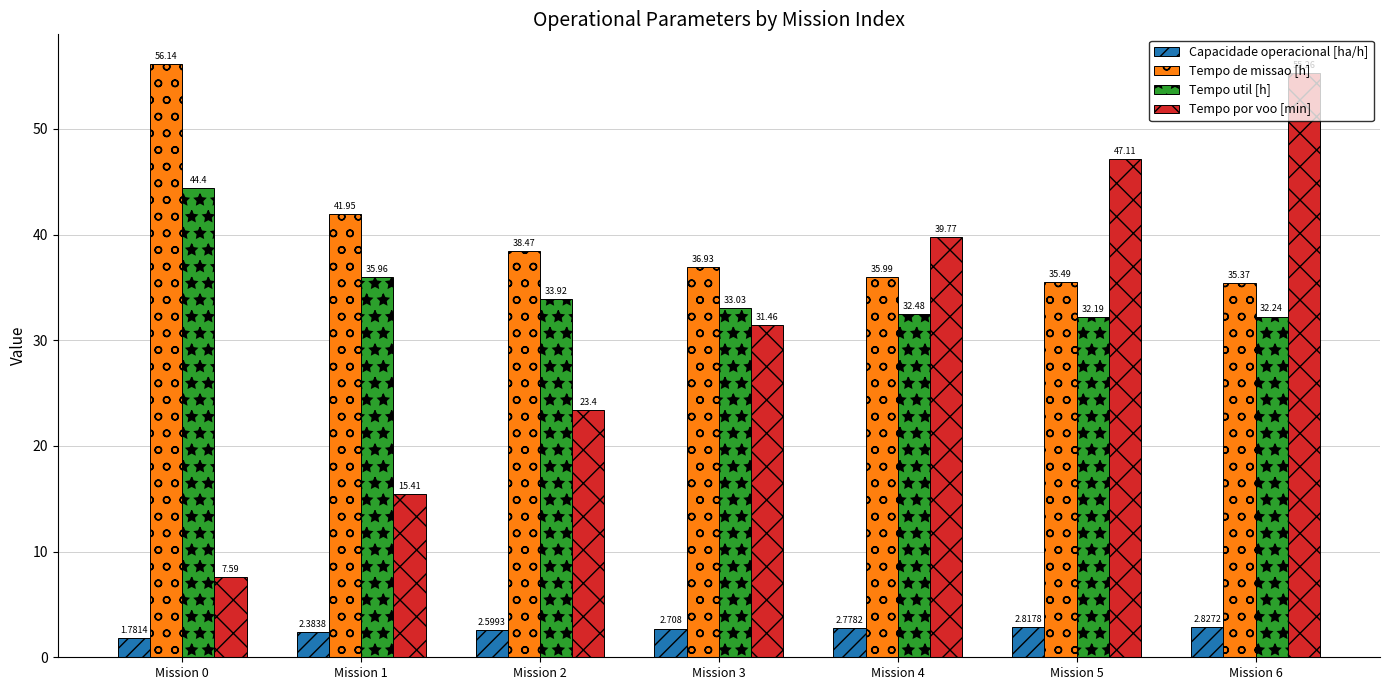

How many series are shown in this chart?

4